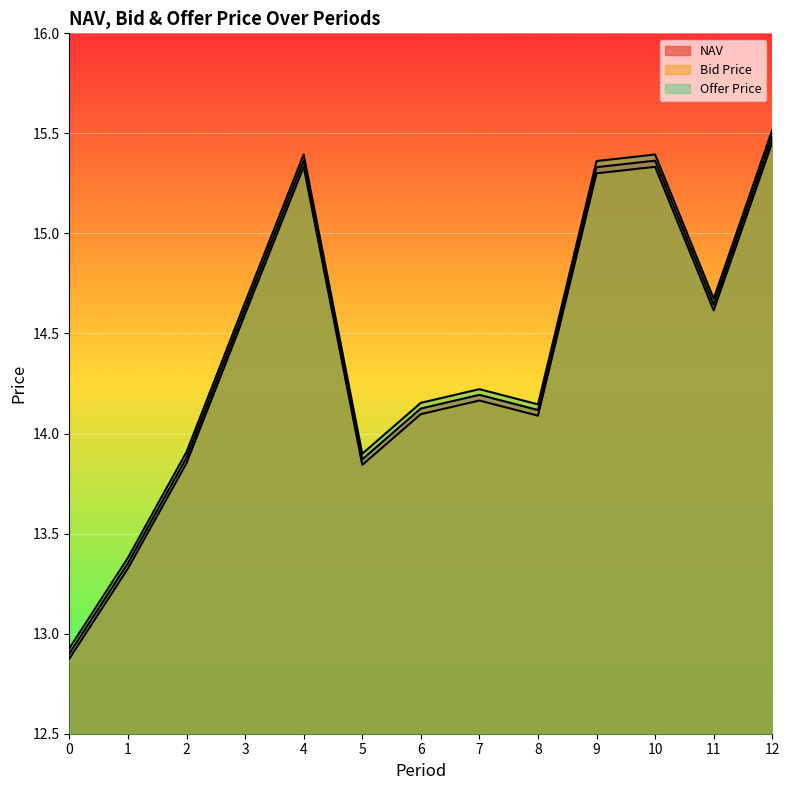

Where is Bid Price nearest to the value 14?

8